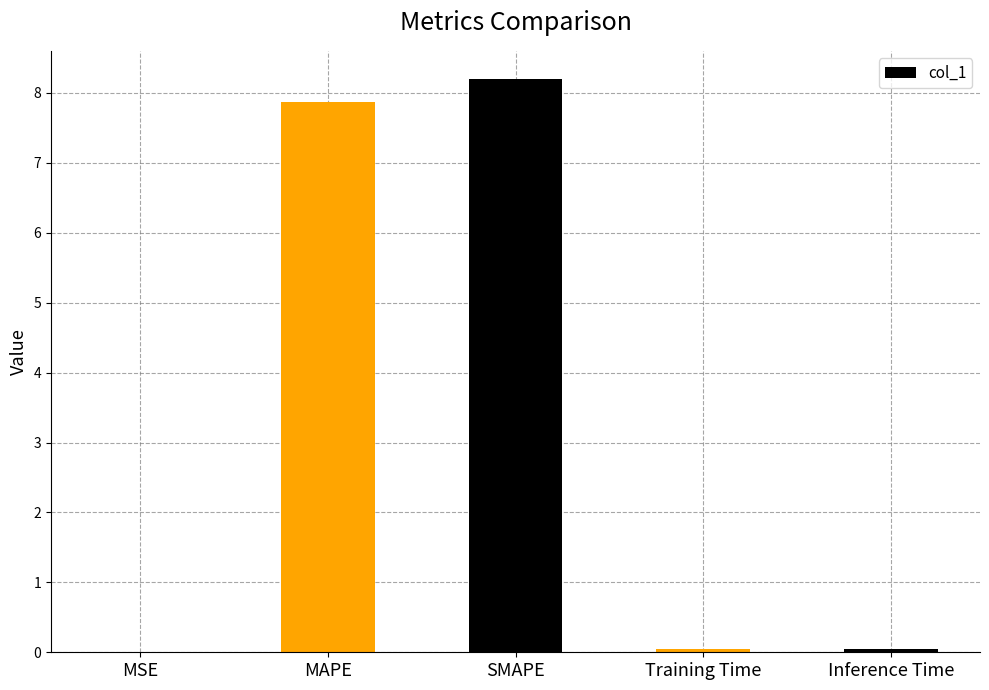

At which category does the chart reach its peak across all series?

SMAPE